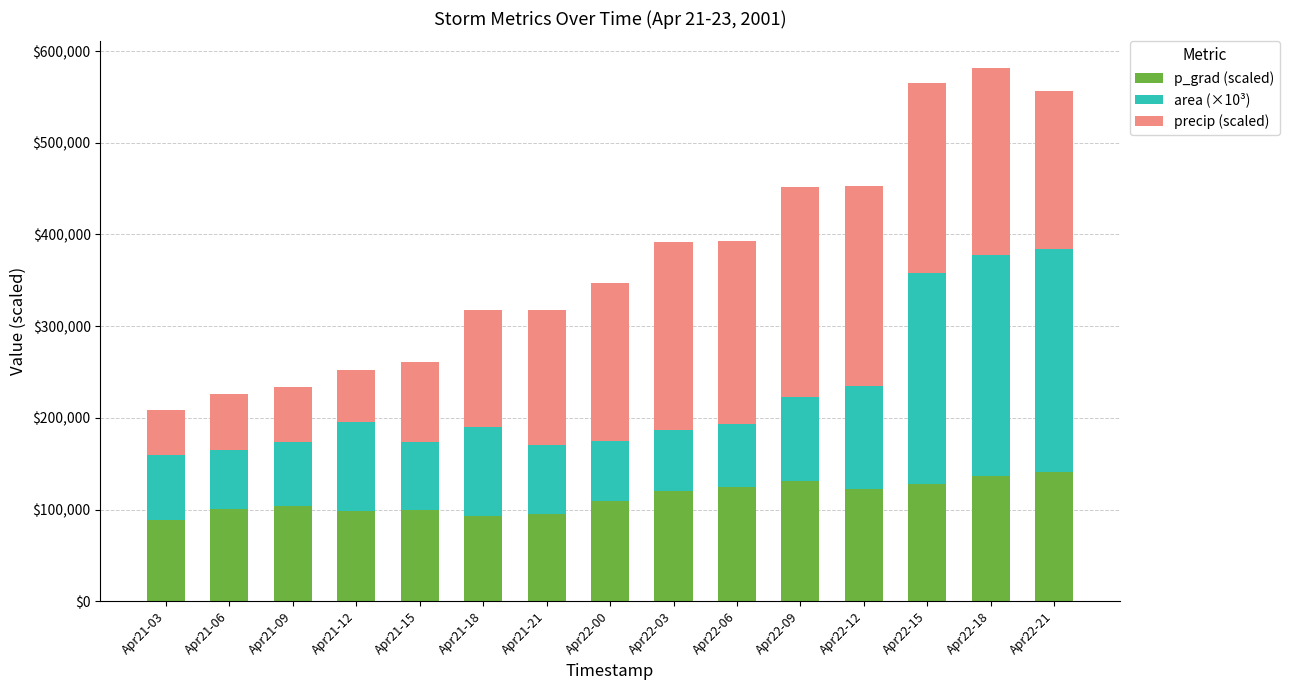

Which series has the widest spread of values?

precip (scaled)